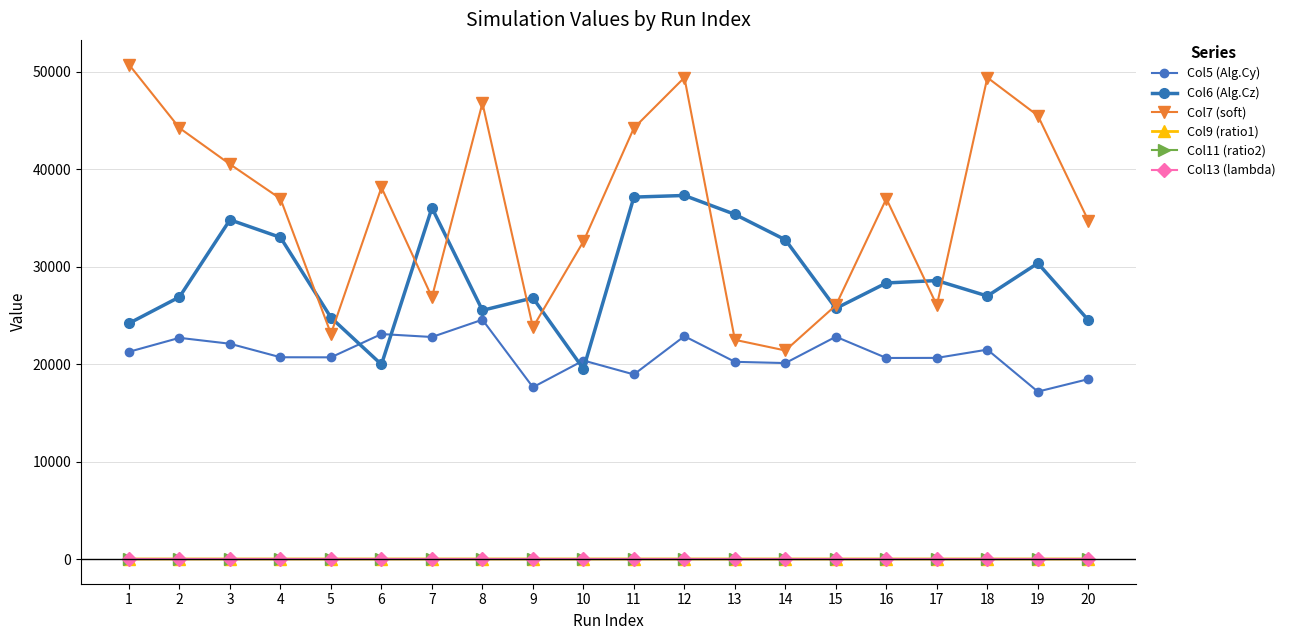

True or false: Col5 (Alg.Cy) and Col7 (soft) cross at least once.

False